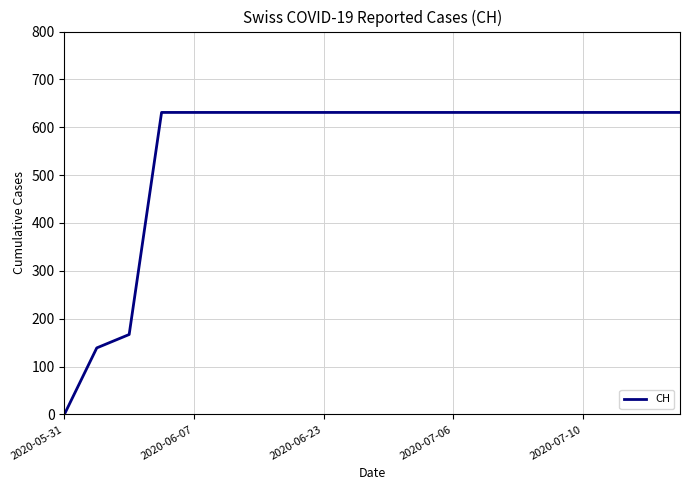

What is the difference between the second highest and minimum values?

631